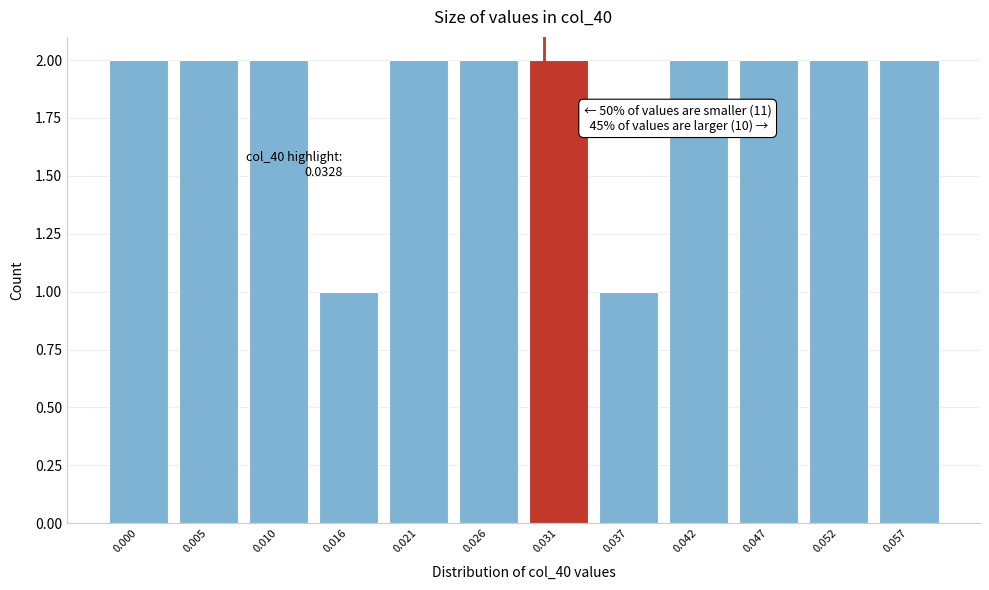

Reading left to right, extract all data points from this chart.

2	2	2	1	2	2	2	1	2	2	2	2